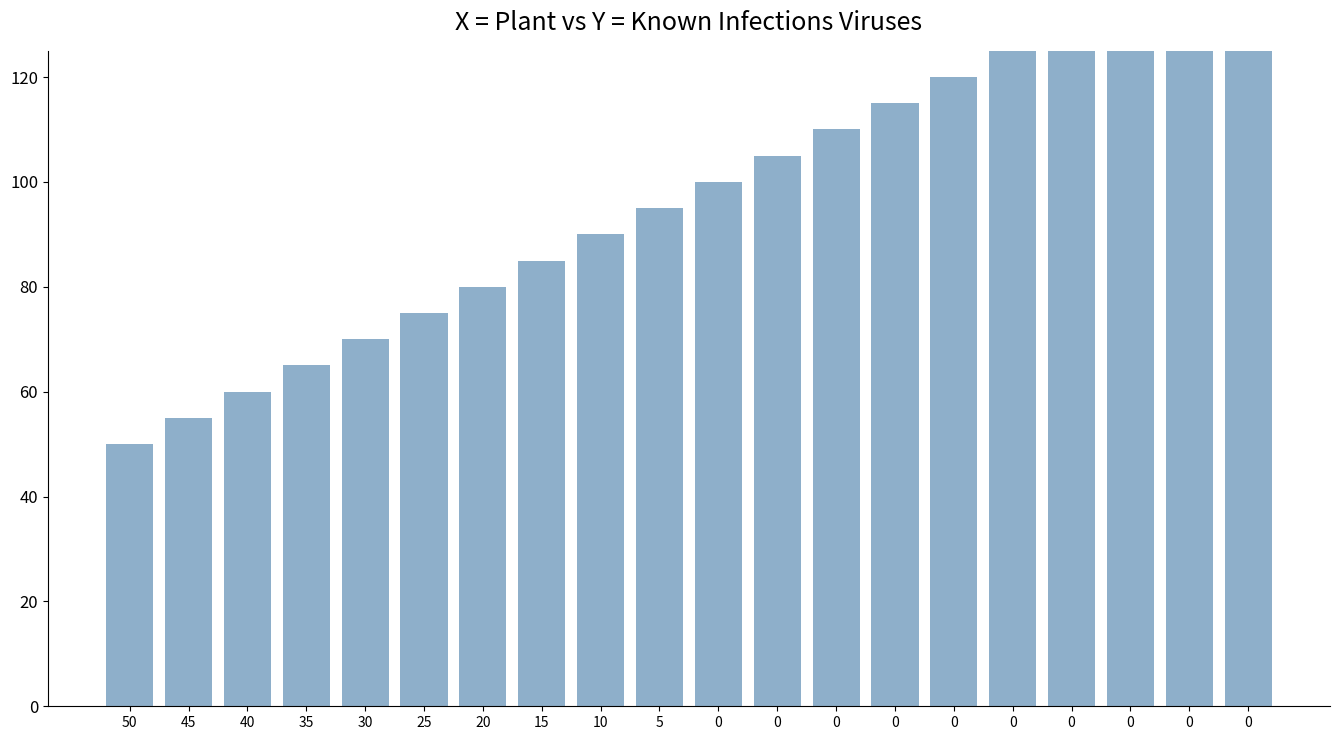

What is the sum of the values at 0 and 0?

235